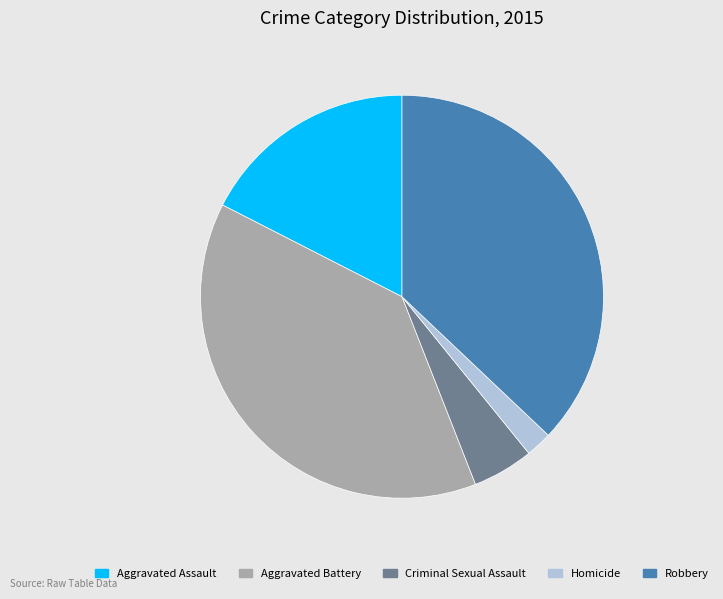

What is the smallest slice in the pie chart?

Homicide